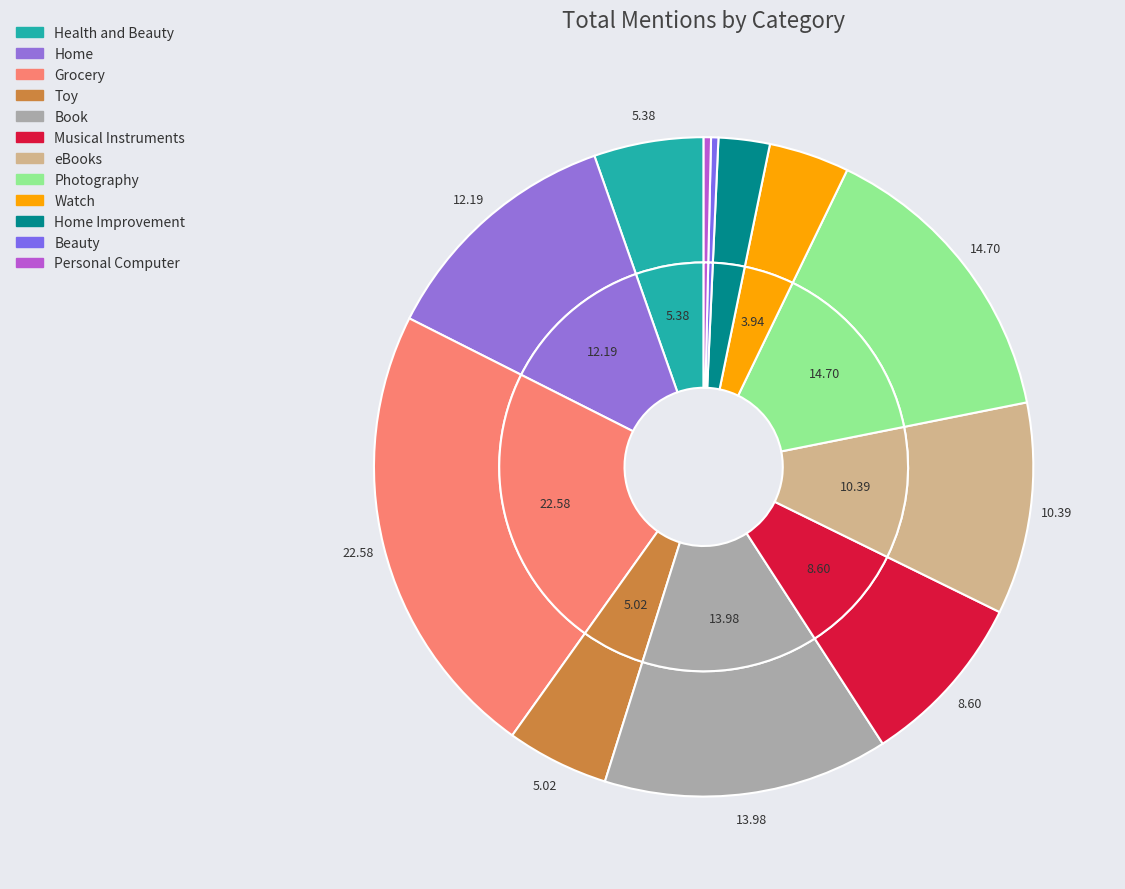

How many slices are in this pie chart?

12